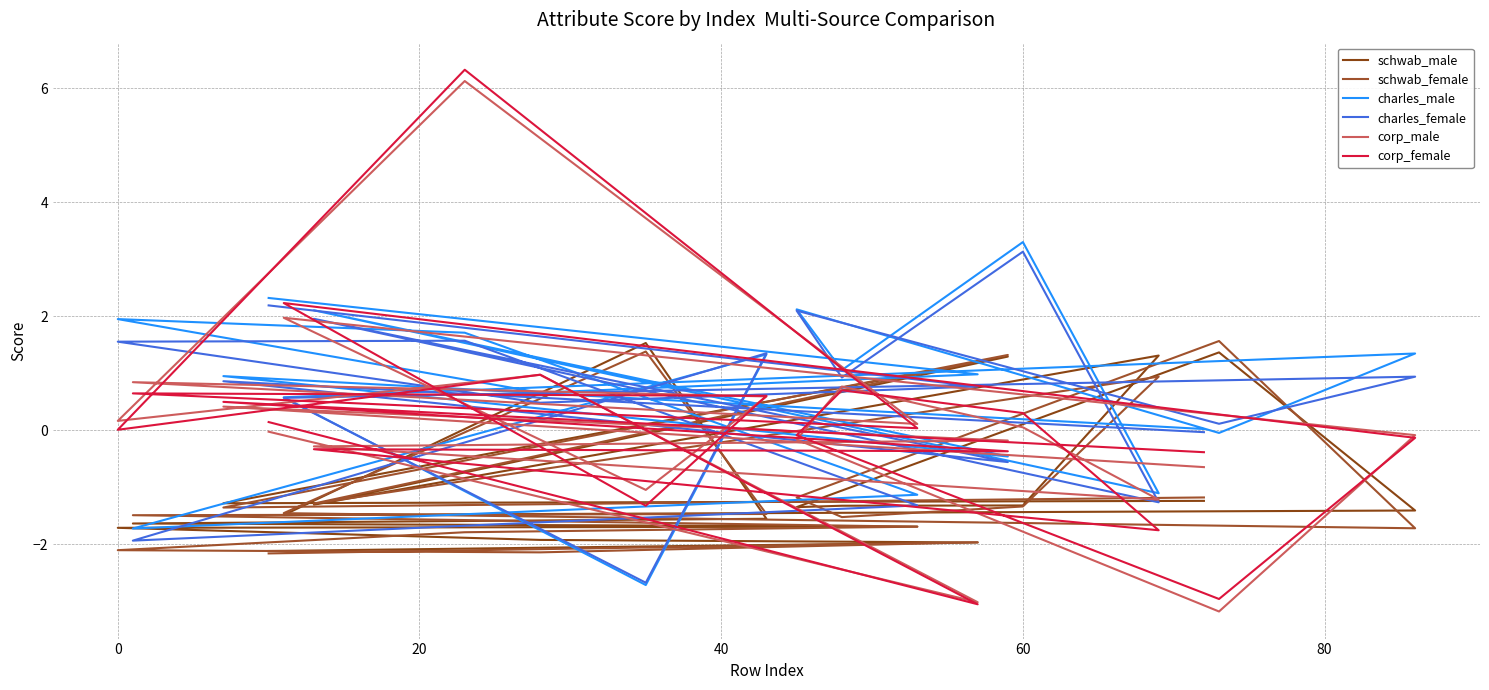

Does the chart display data point markers on the line(s)?

No